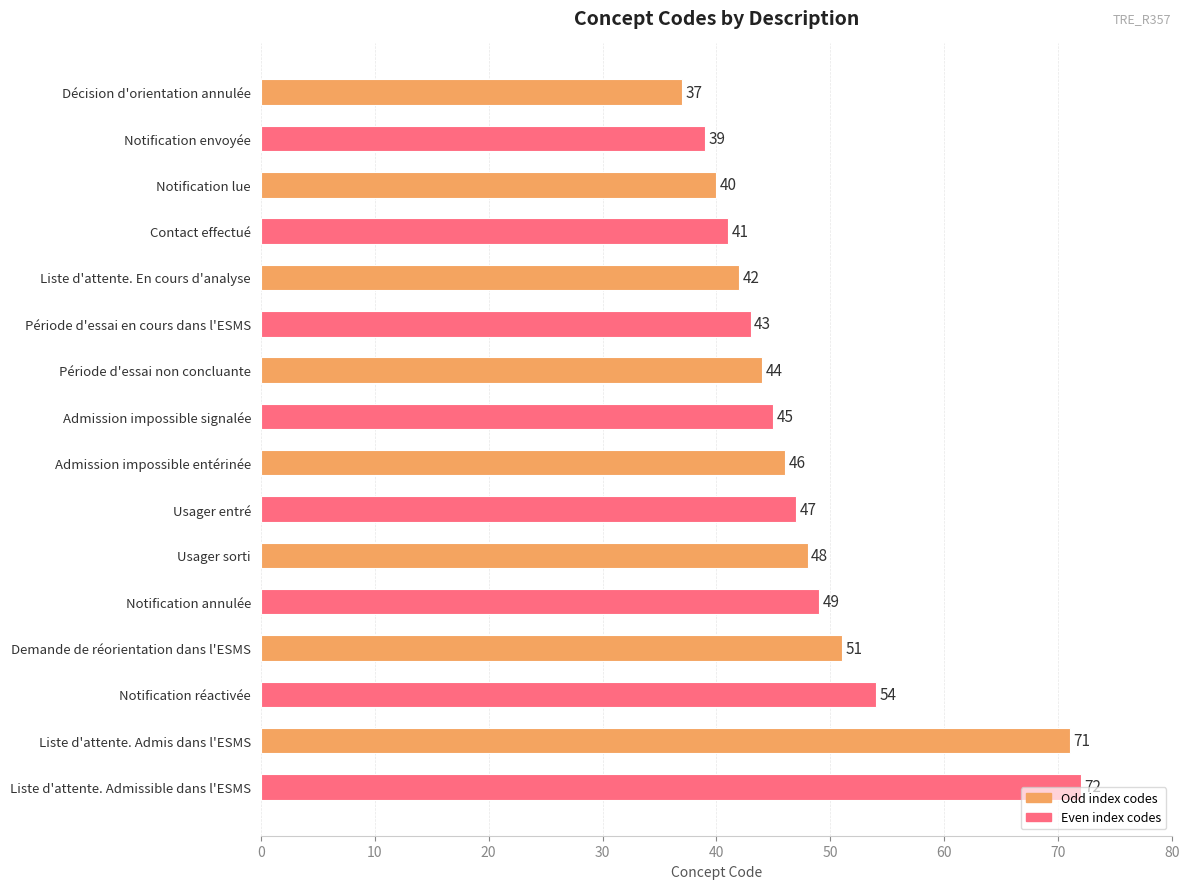

What is the sum of all values?

769